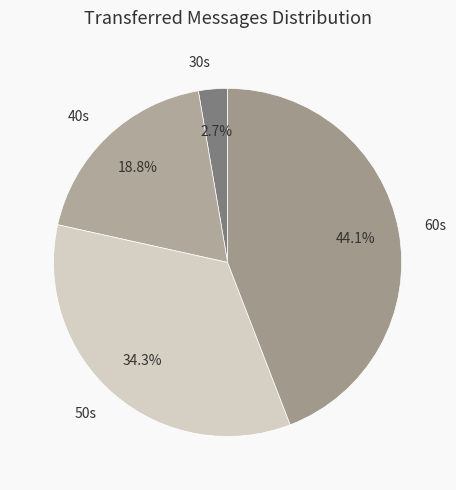

Does any single category account for the majority?

No